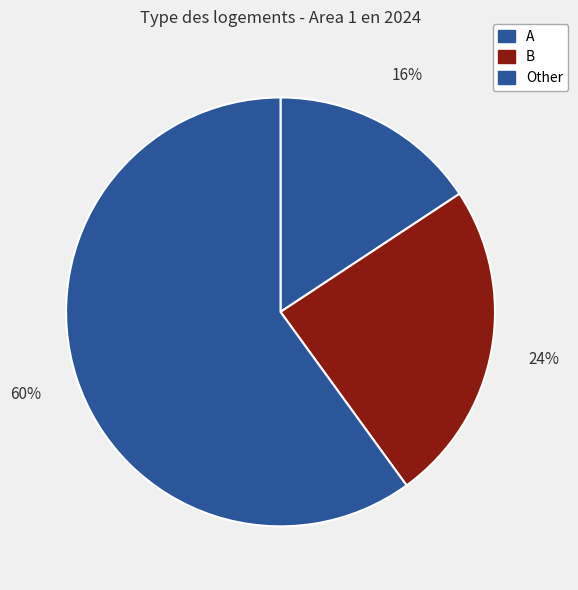

To the nearest percent, what portion does B represent?

24%